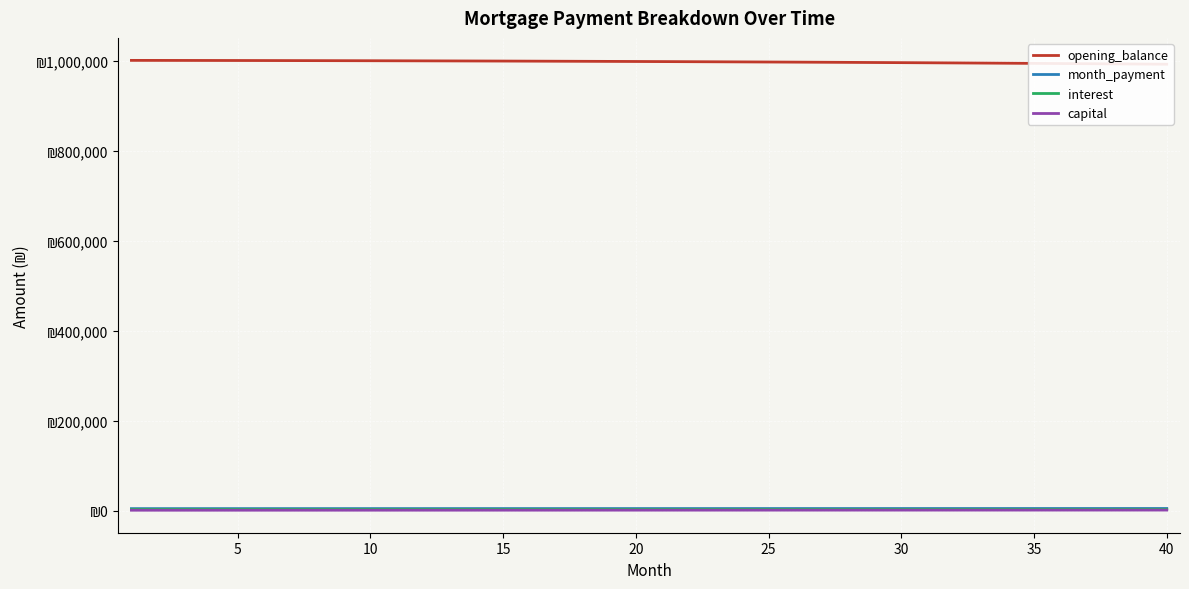

Is this an area chart (filled region under the line)?

No